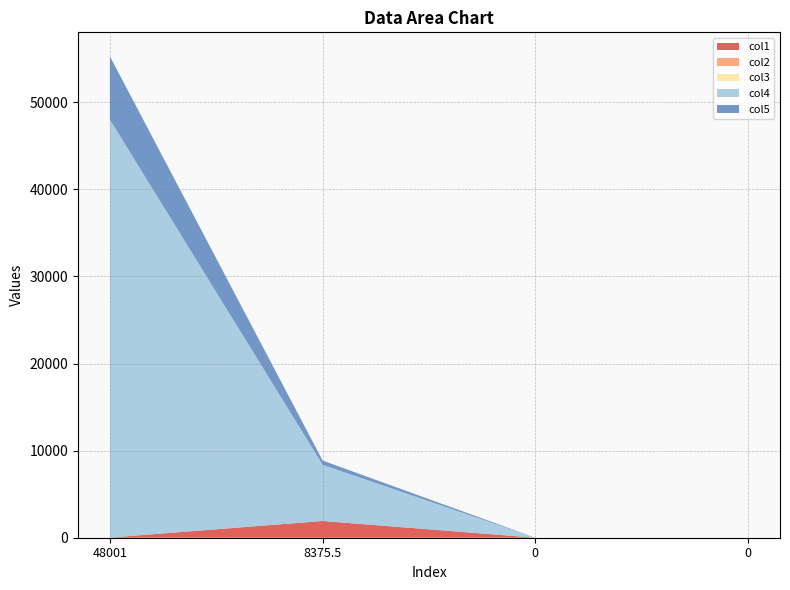

True or false: col3 has a value of 0.0 at 0.

True